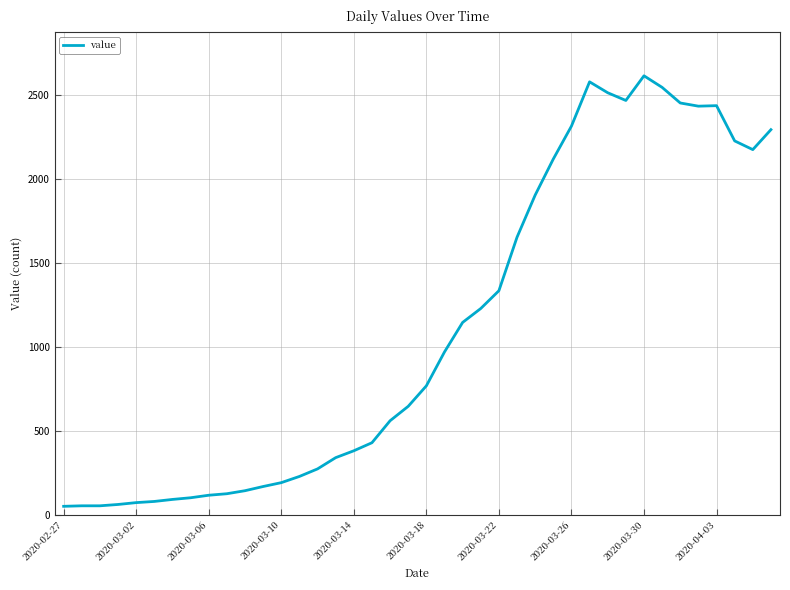

What is the difference between the maximum and minimum values?

2566